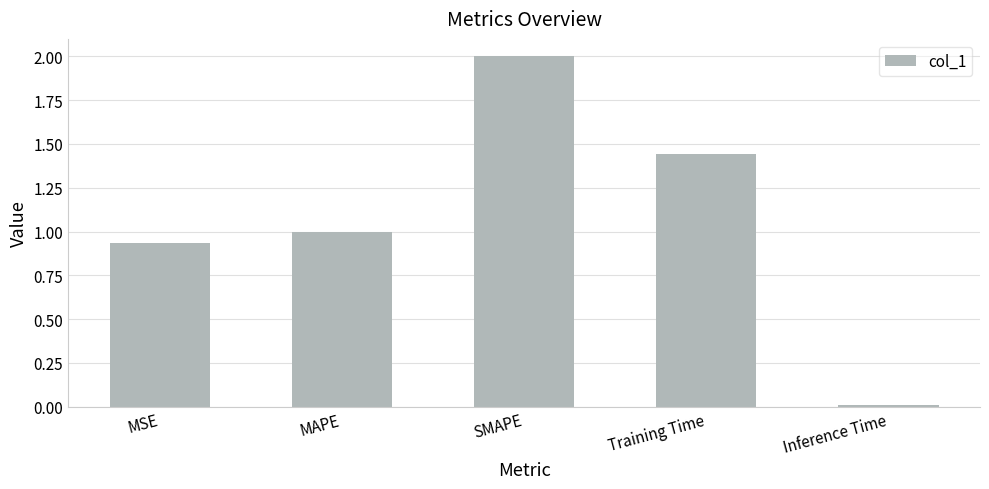

At which label is the value closest to 1?

MAPE